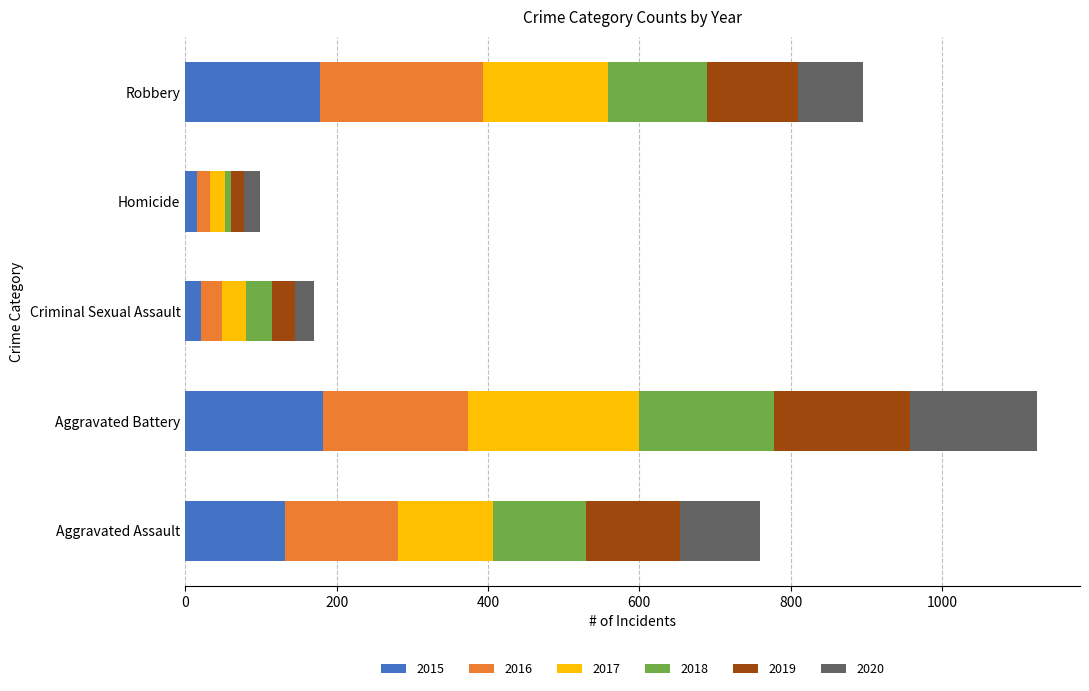

What is the difference between the maximum and minimum values in the 2015 series?

167